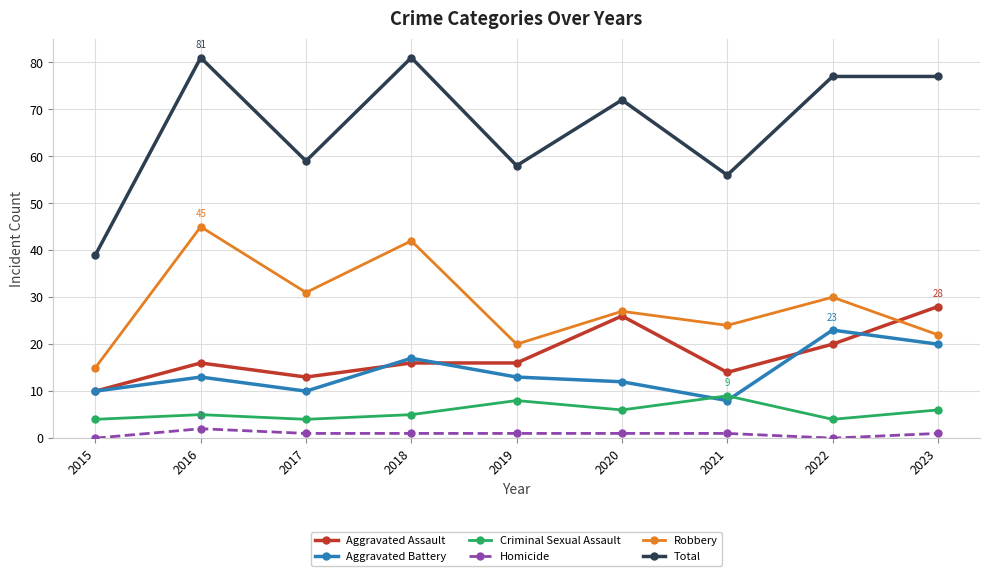

The Homicide series shows 1 at 2017. True or false?

True